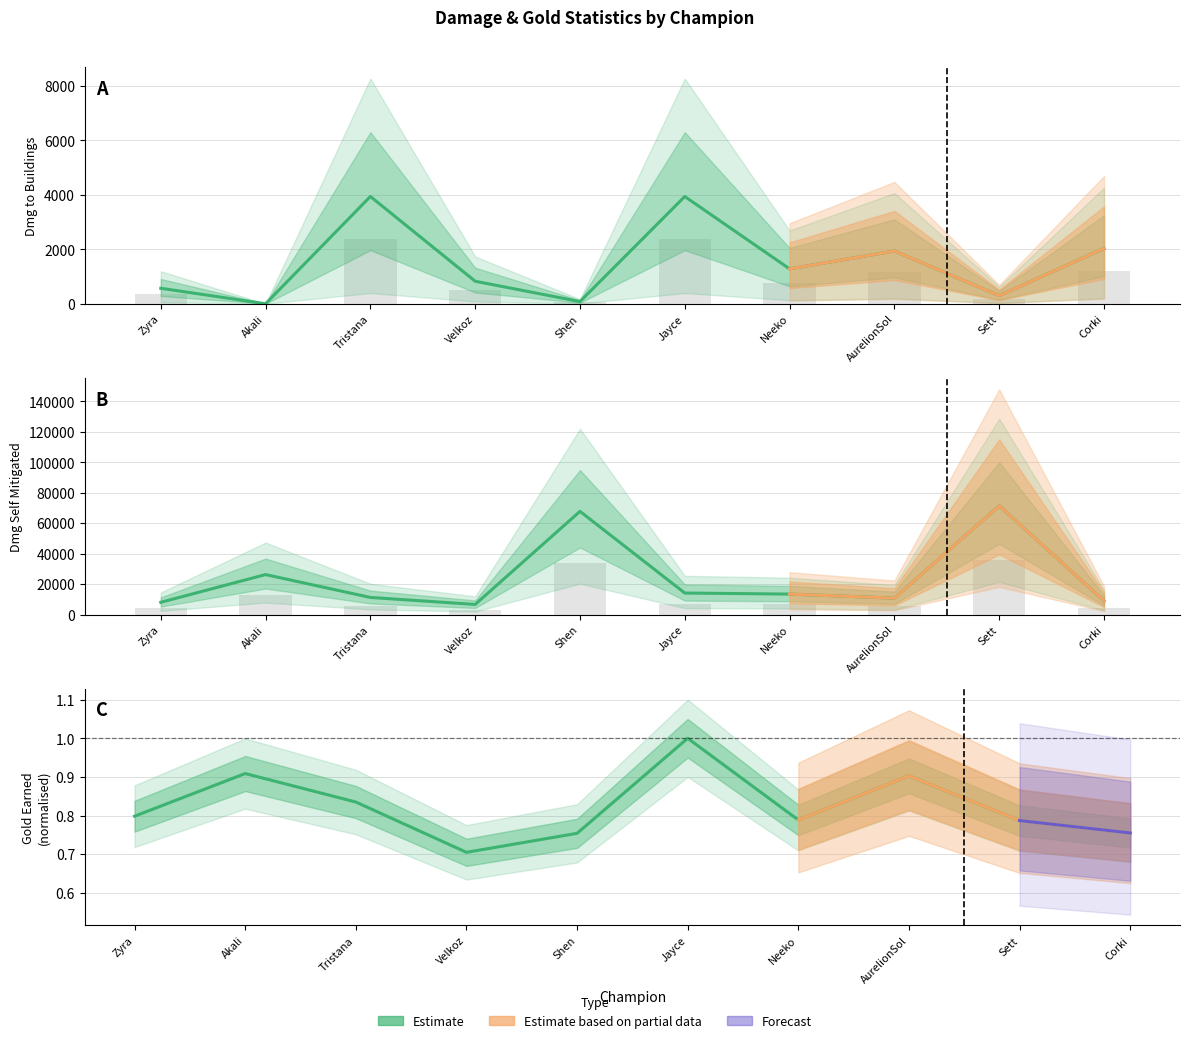

At which label does damageSelfMitigated reach its peak?

Sett